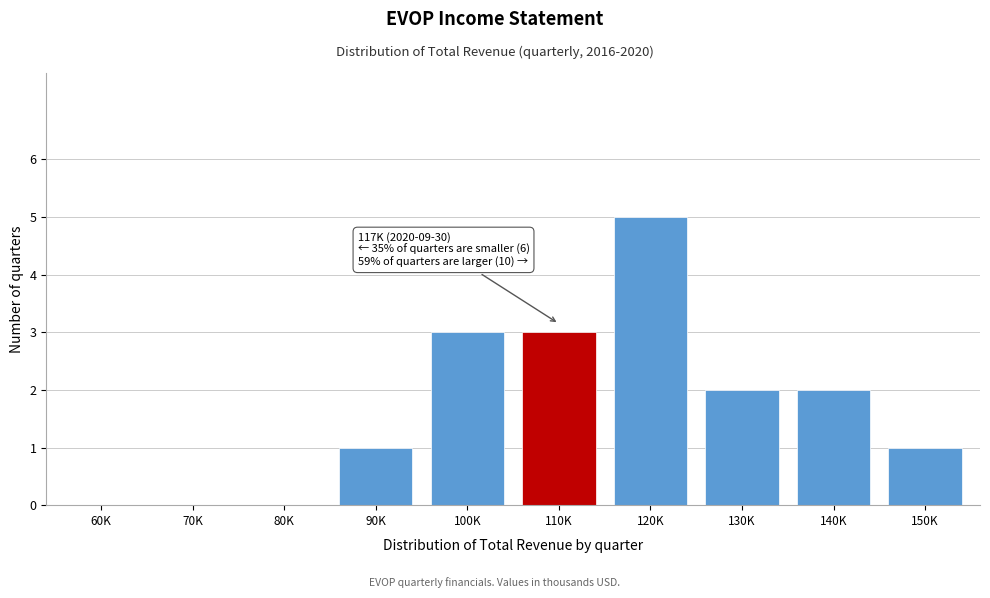

Reading right to left, extract all data points from this chart.

150K=1	140K=2	130K=2	120K=5	110K=3	100K=3	90K=1	80K=0	70K=0	60K=0